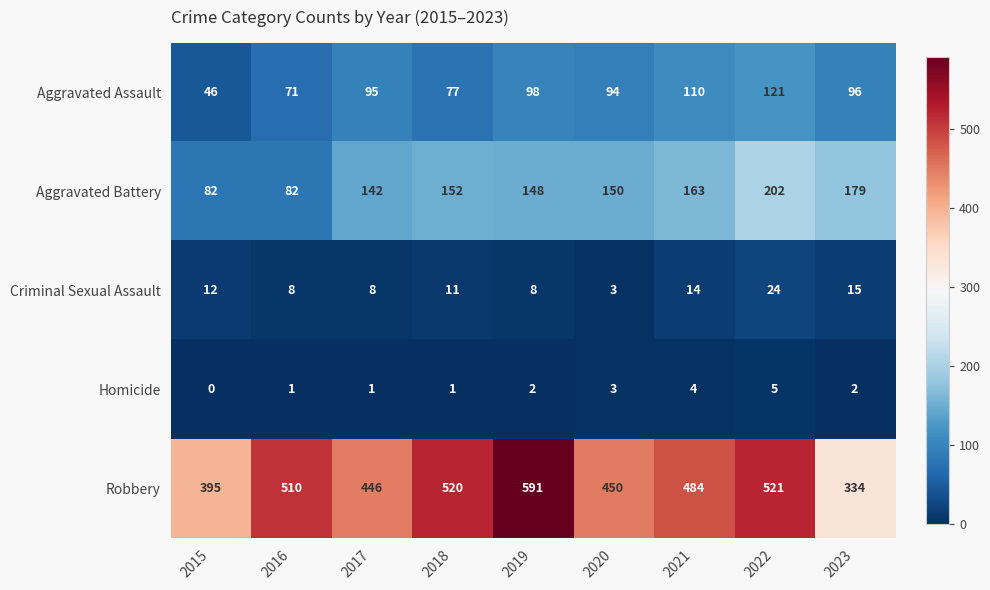

Is it true that Criminal Sexual Assault equals 22 at 2021?

False